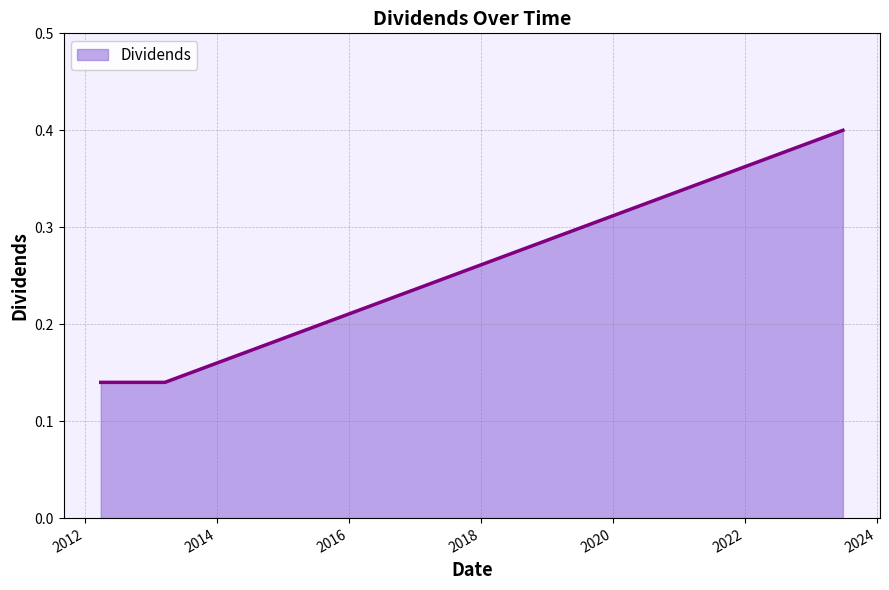

Does the chart have visible grid lines?

Yes